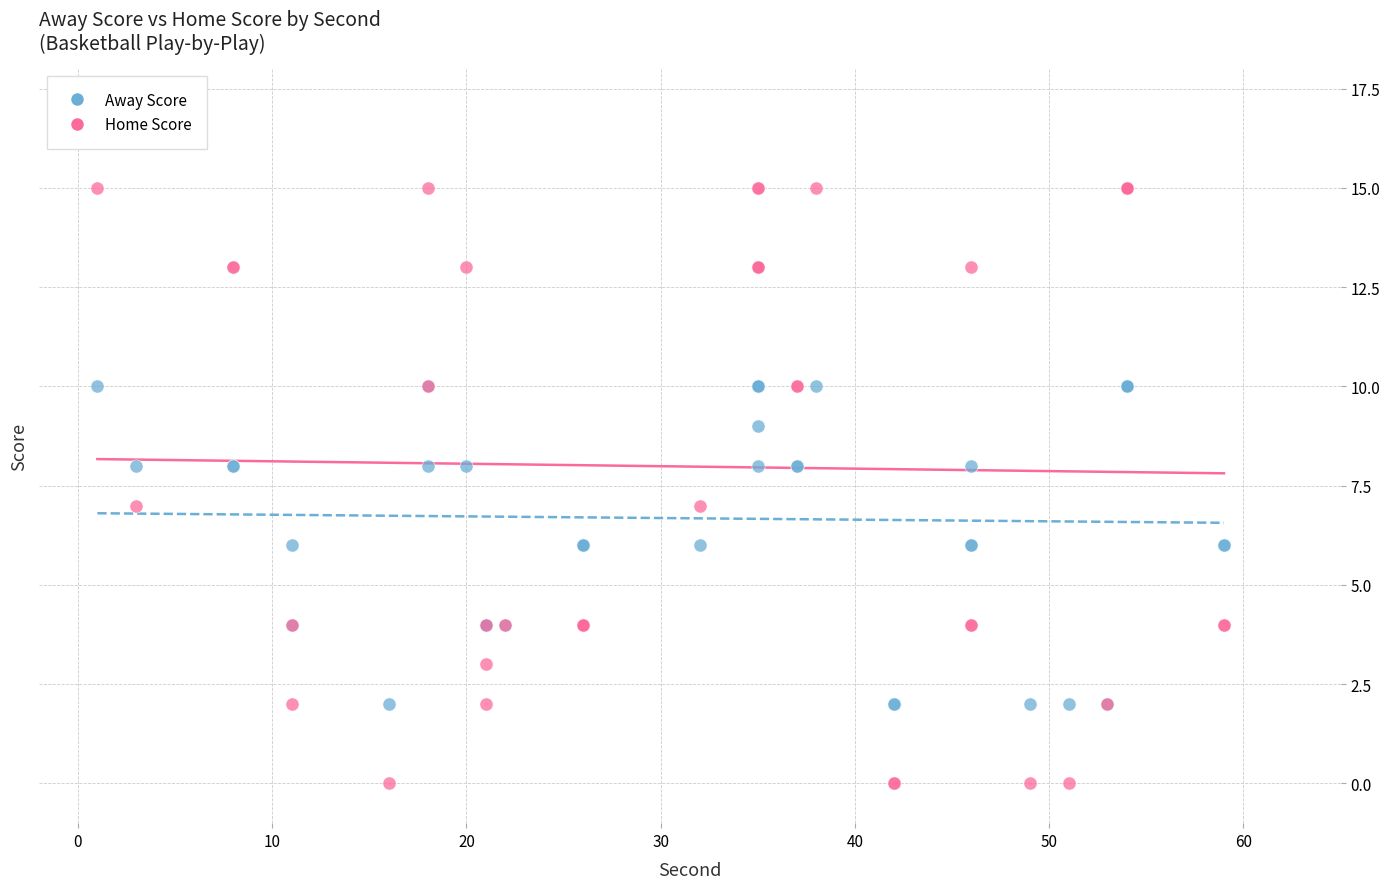

What is the X range (max minus min) for the scatter plot?

58